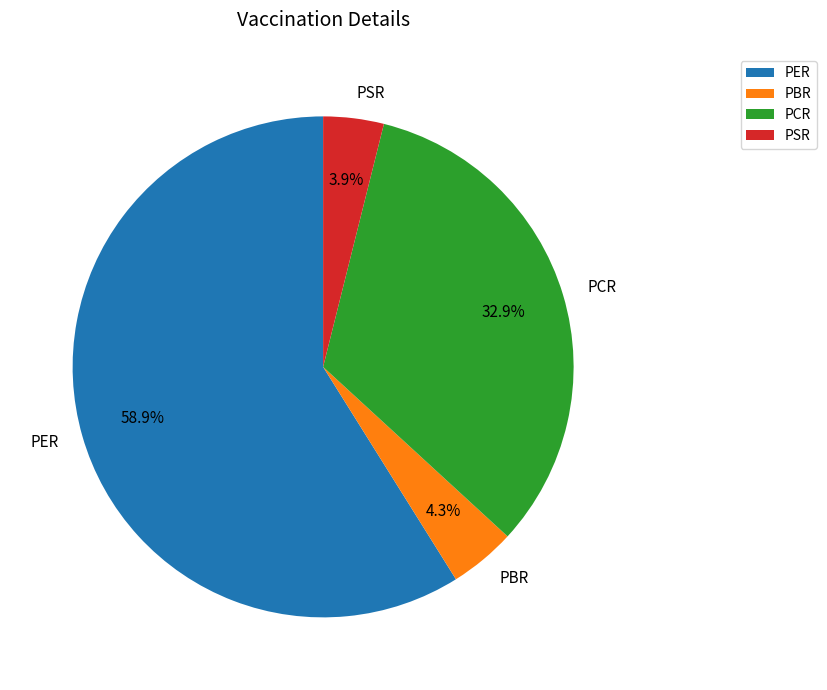

How many slices are in this pie chart?

4